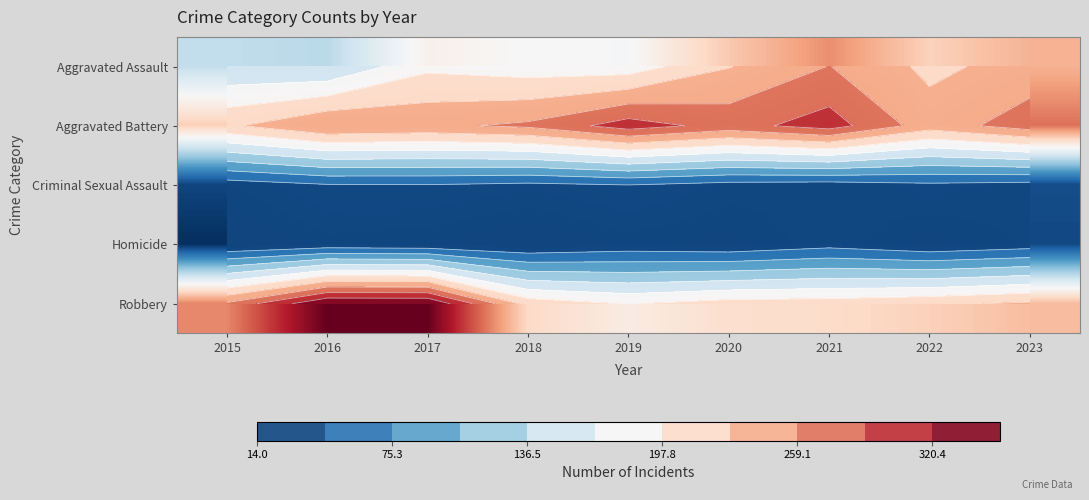

What is the sum of the Criminal Sexual Assault values at 2015 and 2016?

70